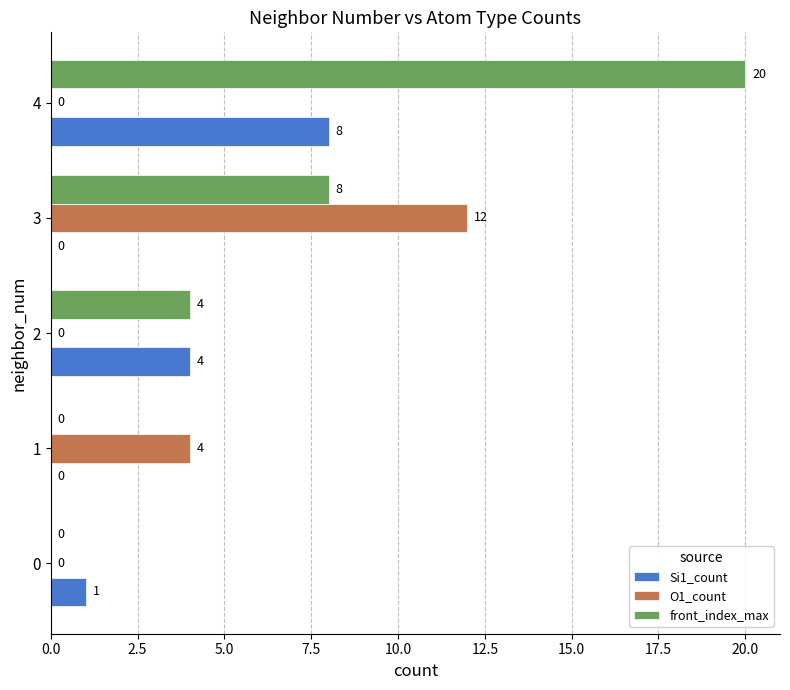

What is the greatest value displayed?

20